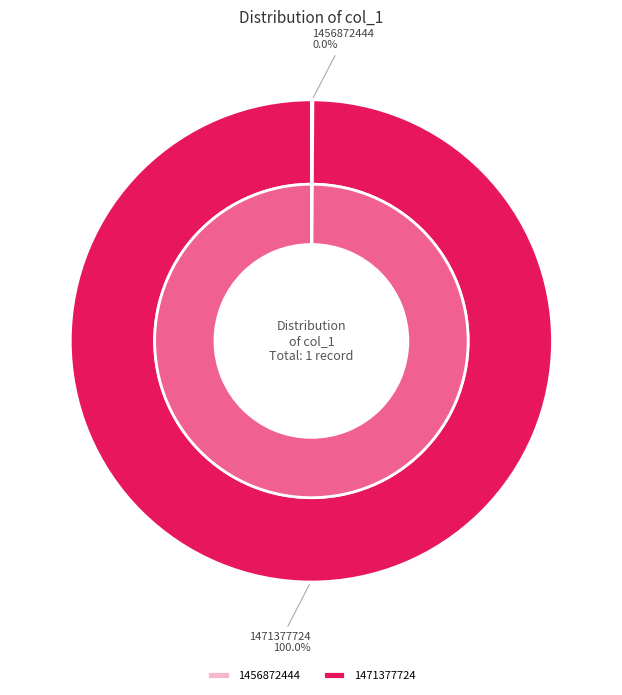

Combined, do 1456872444 and 1471377724 account for over 50%?

Yes